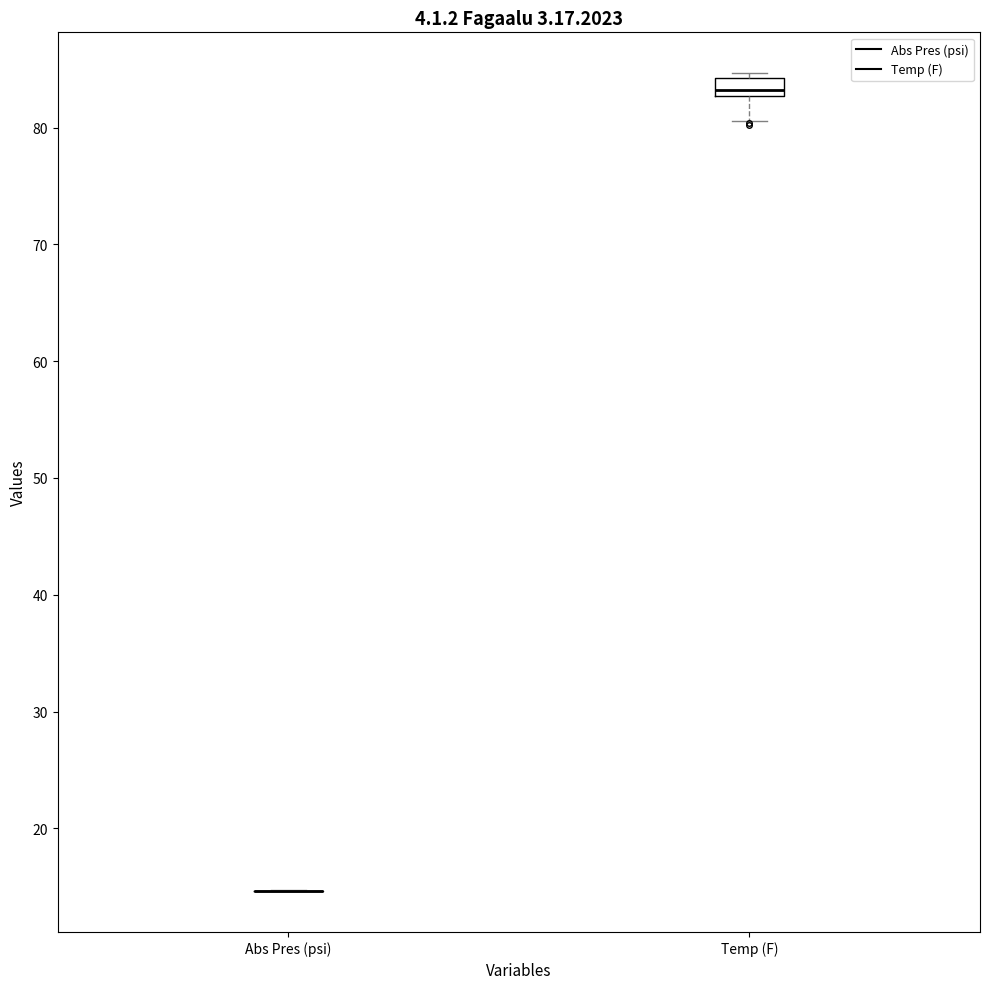

Comparing the boxes themselves (not the whiskers), which one is the tallest?

Temp (F)